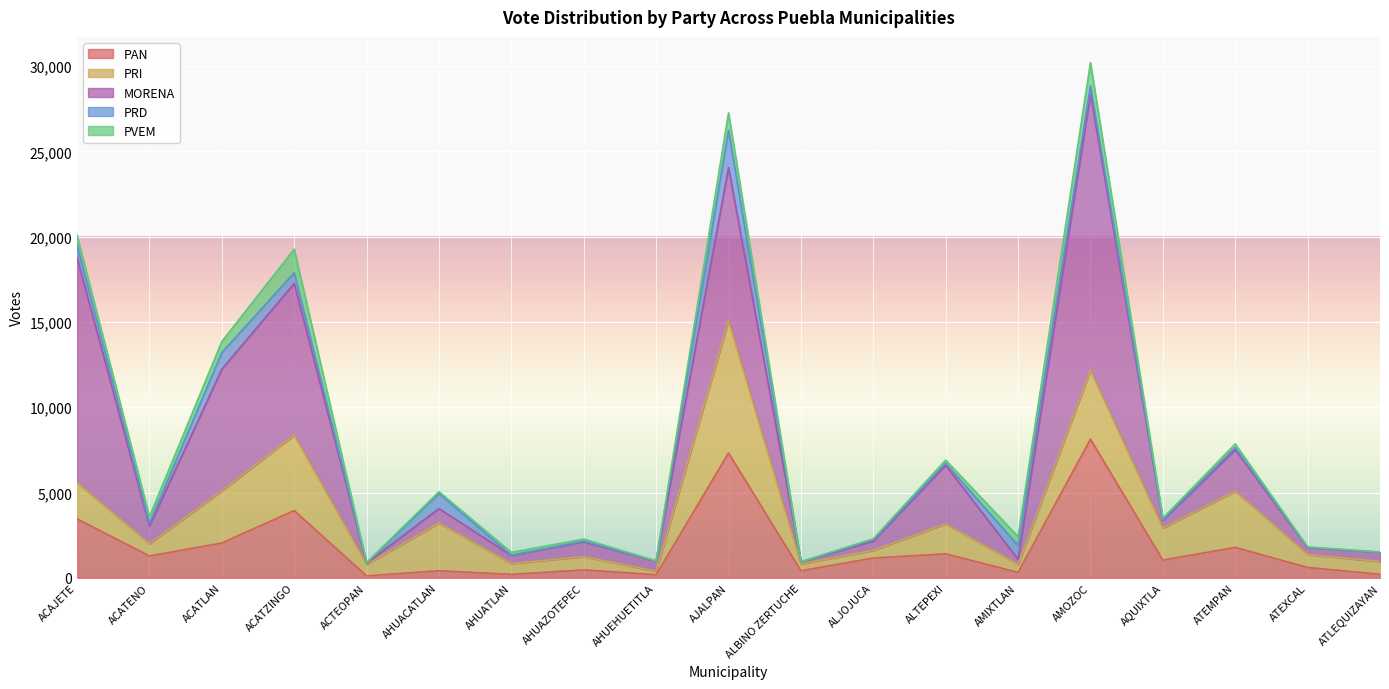

Which series changed the most between AMIXTLAN and AQUIXTLA?

PRI